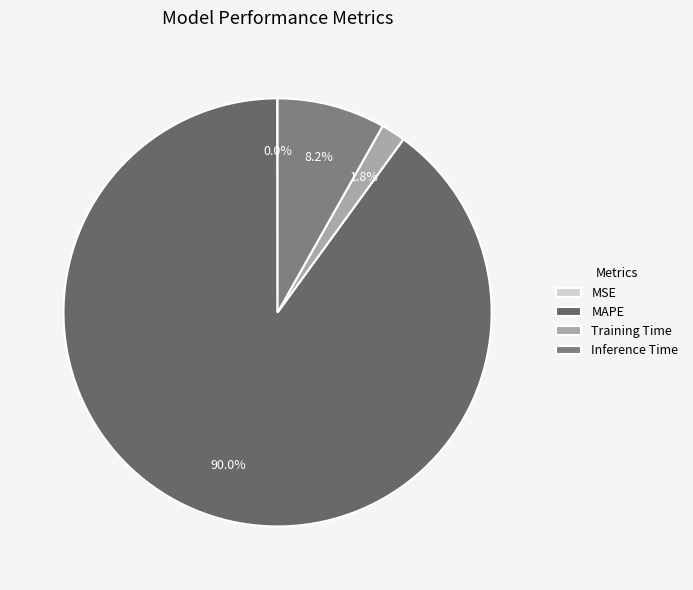

Which has a higher value, Training Time or MAPE?

MAPE